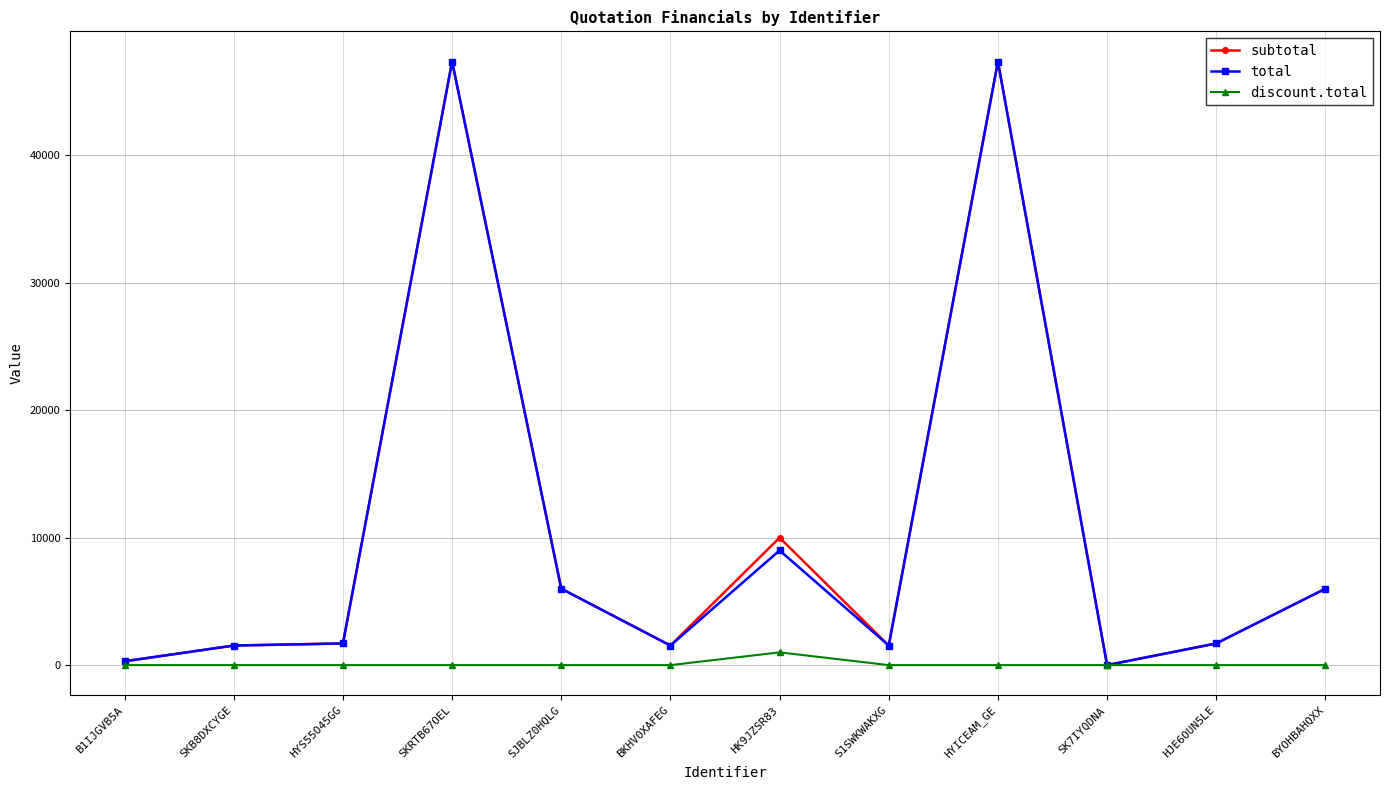

What is the greatest value displayed?

47370.0